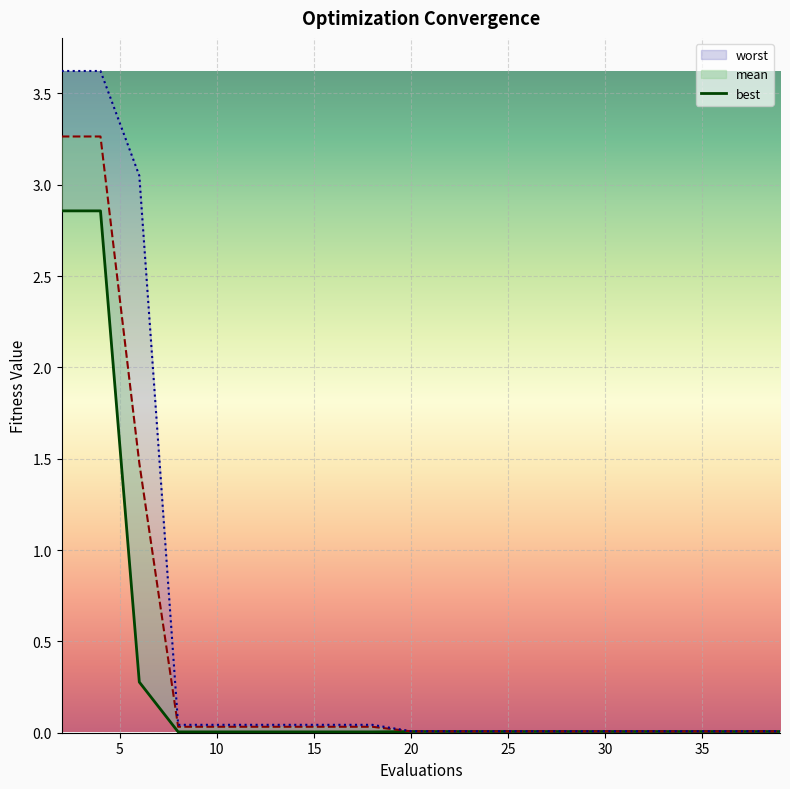

At which label is mean closest to 1?

6